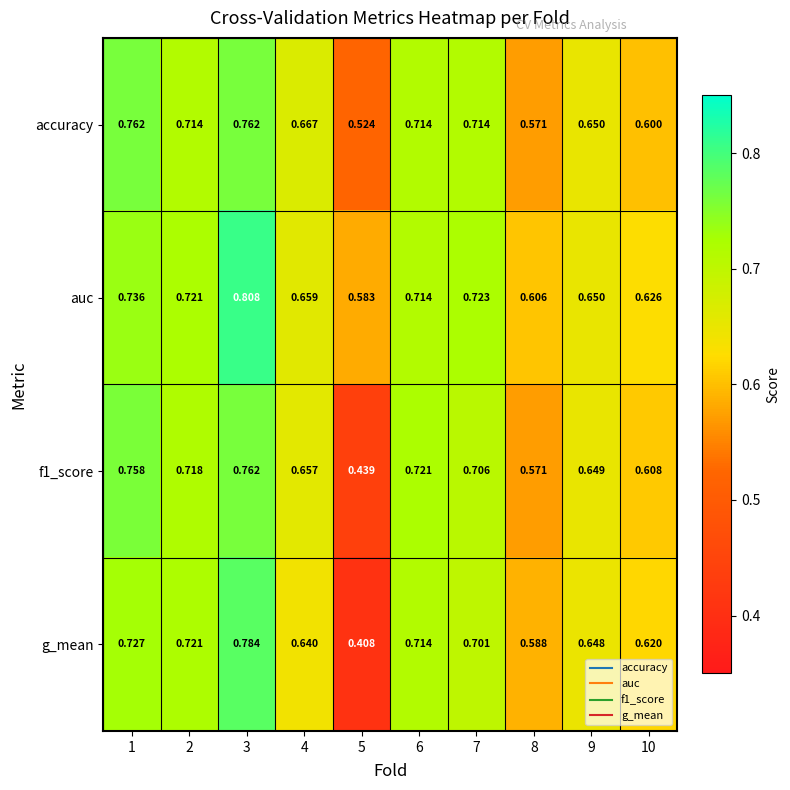

Which series has the widest spread of values?

g_mean